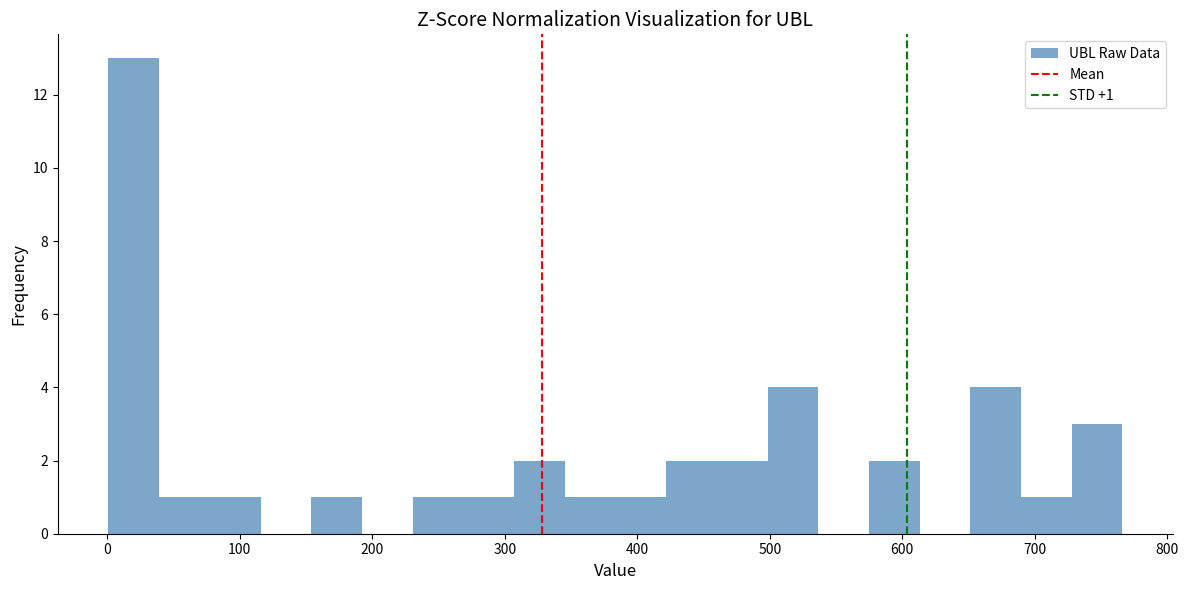

Around what value on the x-axis is the tallest bar? Give the approximate position of its centre, as read against the axis.

20